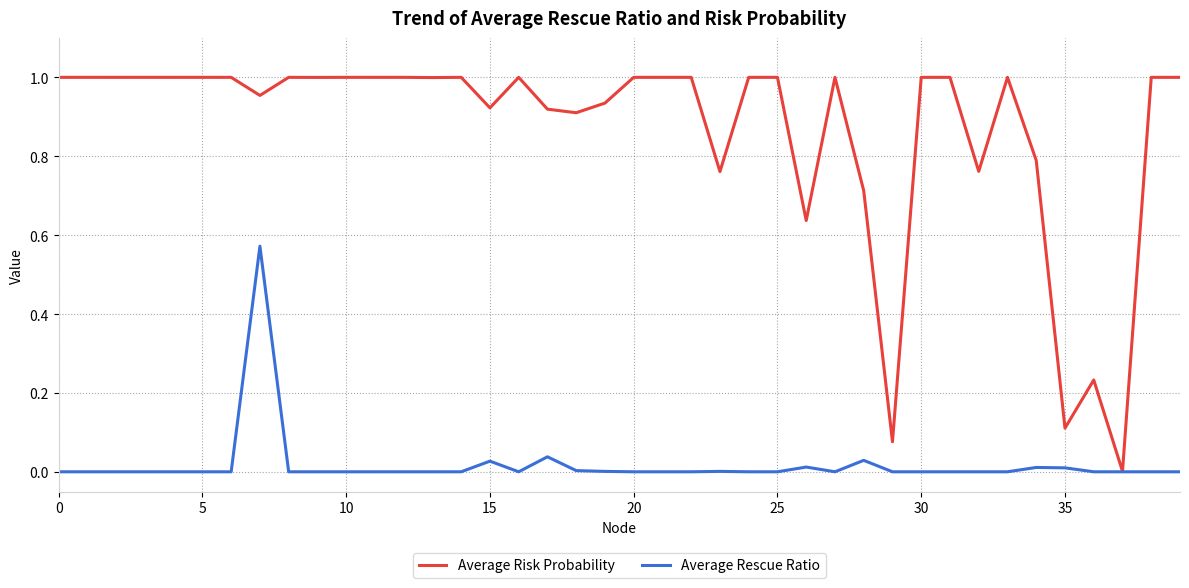

Rank the series by their maximum value, from highest to lowest.

Average Risk Probability, Average Rescue Ratio